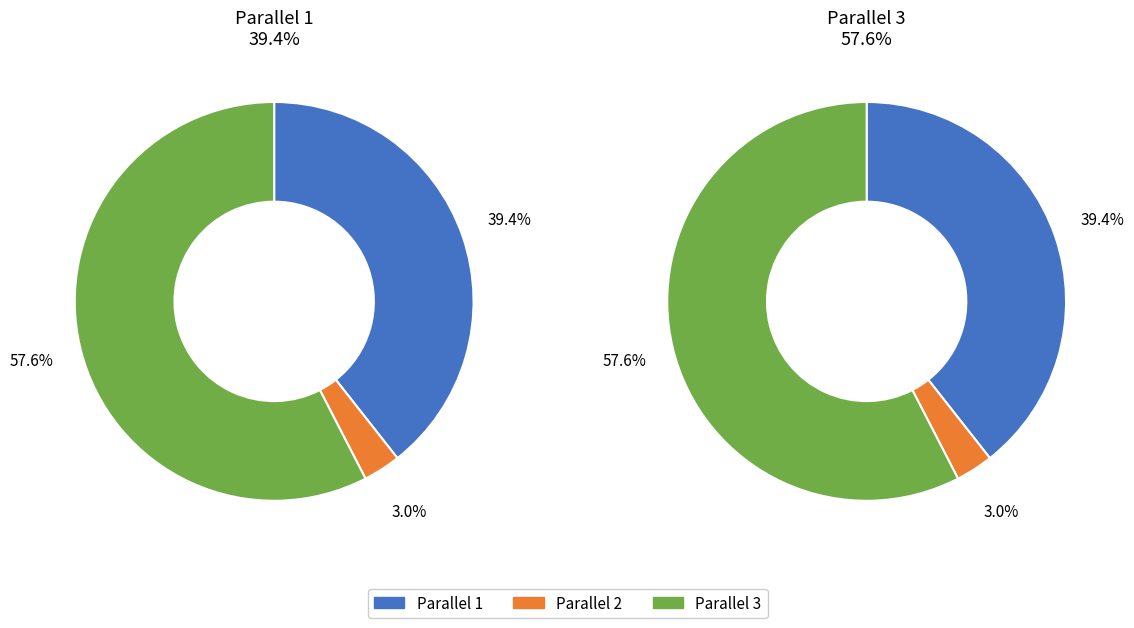

Between parallel_3 and parallel_2, which is larger?

parallel_3